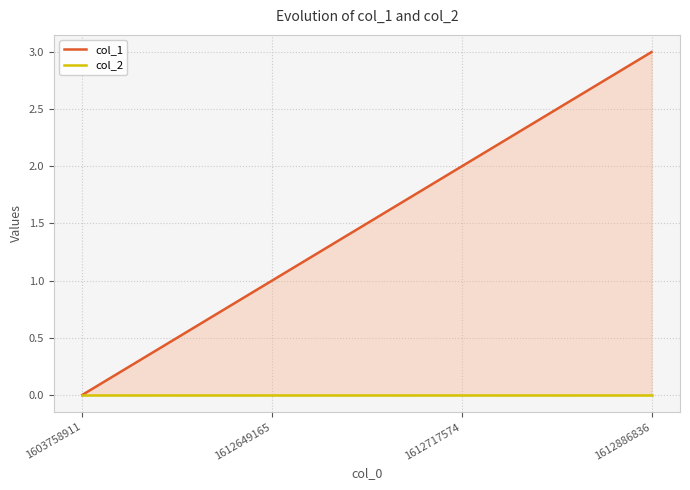

How many values in the col_1 series are below 2?

2